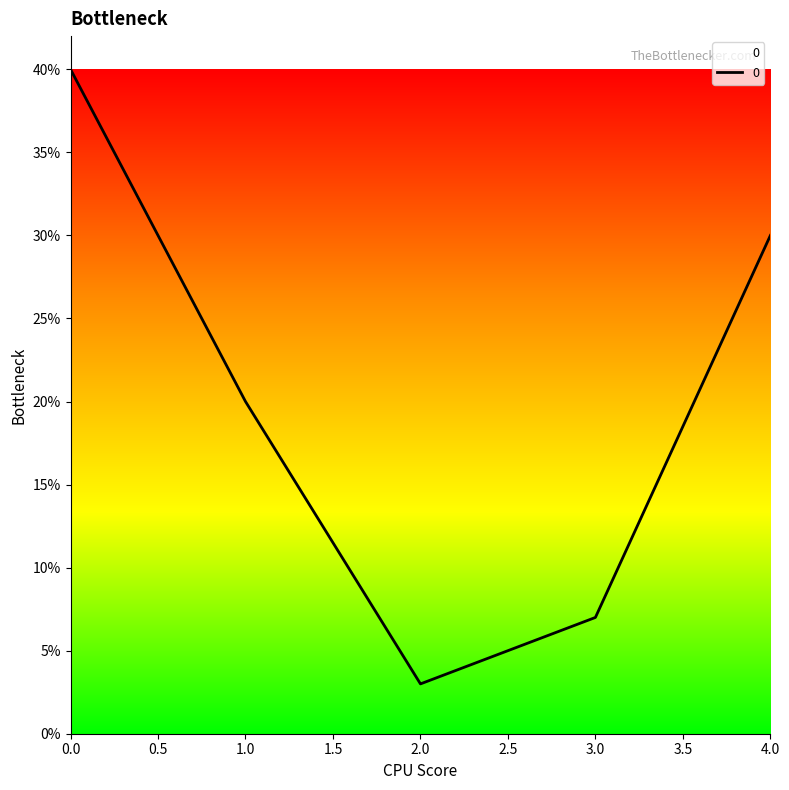

List the labels in order of value, smallest first.

2, 3, 1, 4, 0